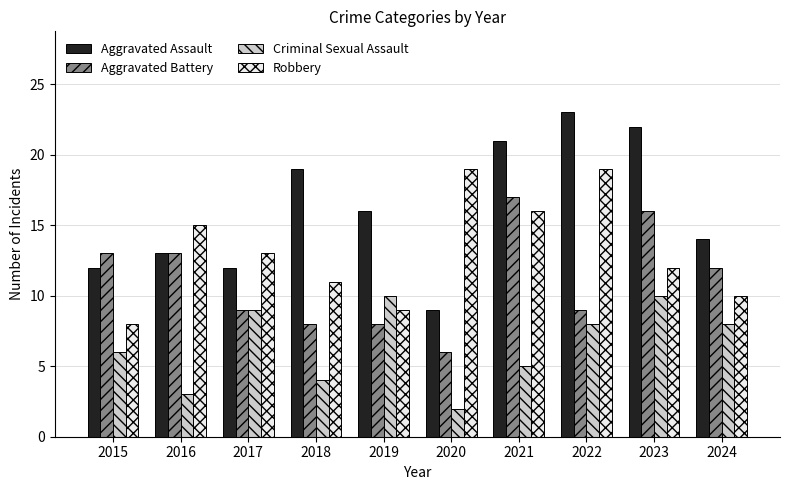

What is the sum of the Criminal Sexual Assault values at 2016 and 2017?

12